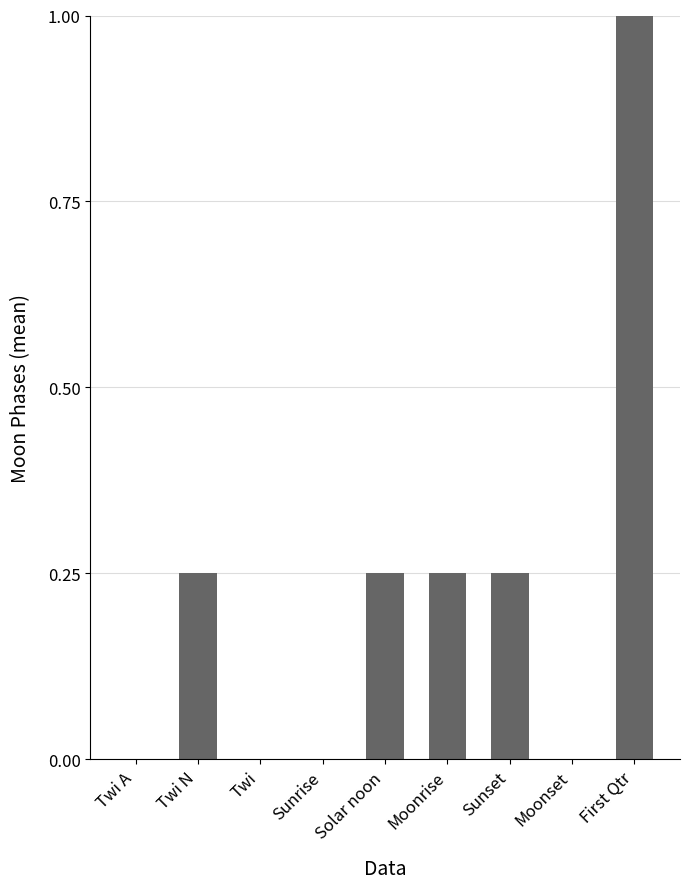

At which category does the chart reach its peak across all series?

First Qtr